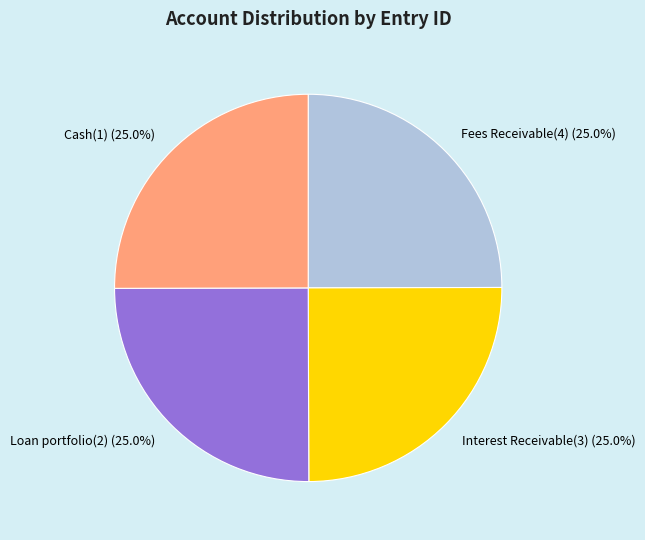

Approximately how many times larger is the value at Cash(1) (25.0%) compared to Loan portfolio(2) (25.0%)?

1.0